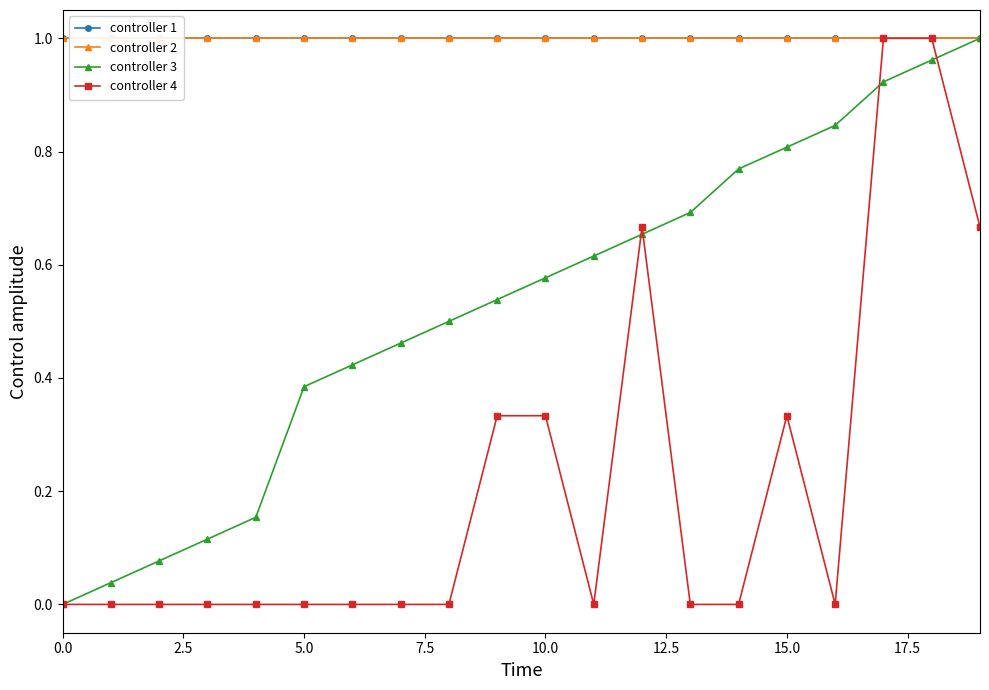

True or false: controller 3 has more than 2 interior local peaks.

False